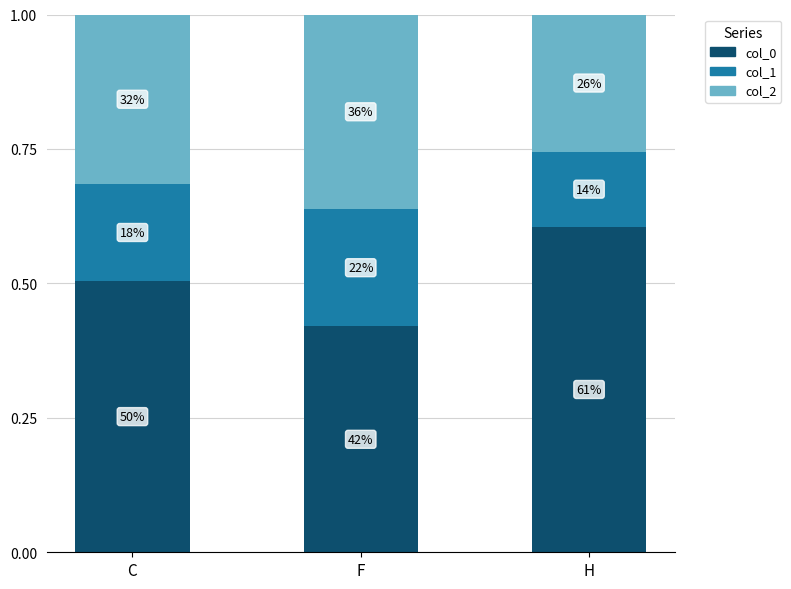

What are all the series names shown in the legend?

col_0, col_1, col_2